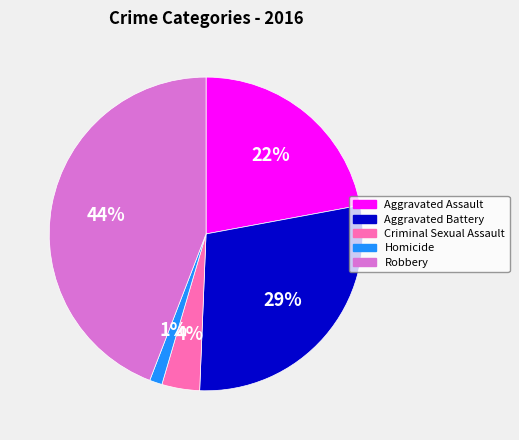

True or false: Aggravated Assault accounts for 17% of the total.

False